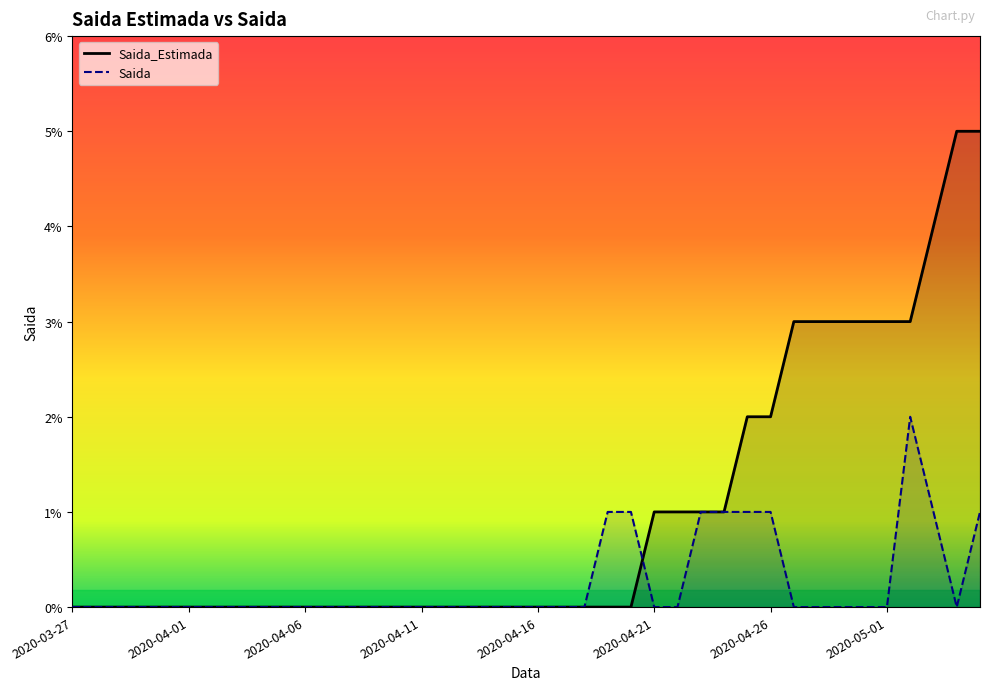

At which label is Saida closest to 1?

23